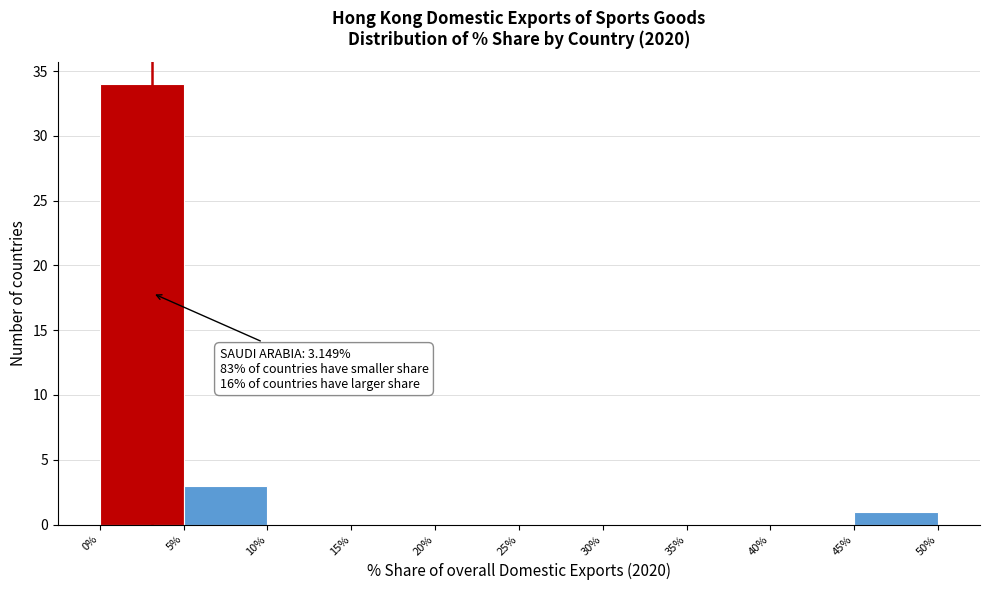

Over which range of the x-axis is the bar tallest?

0% to 5%